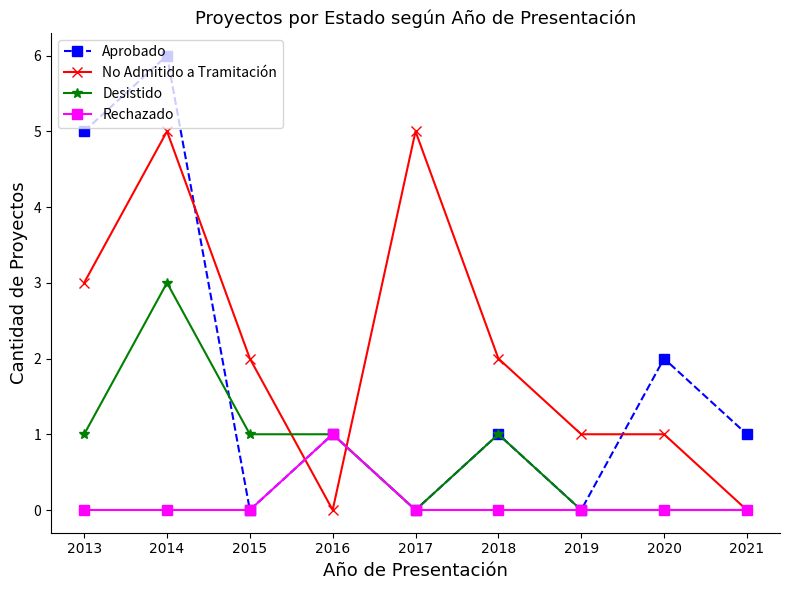

Is this an area chart (filled region under the line)?

No